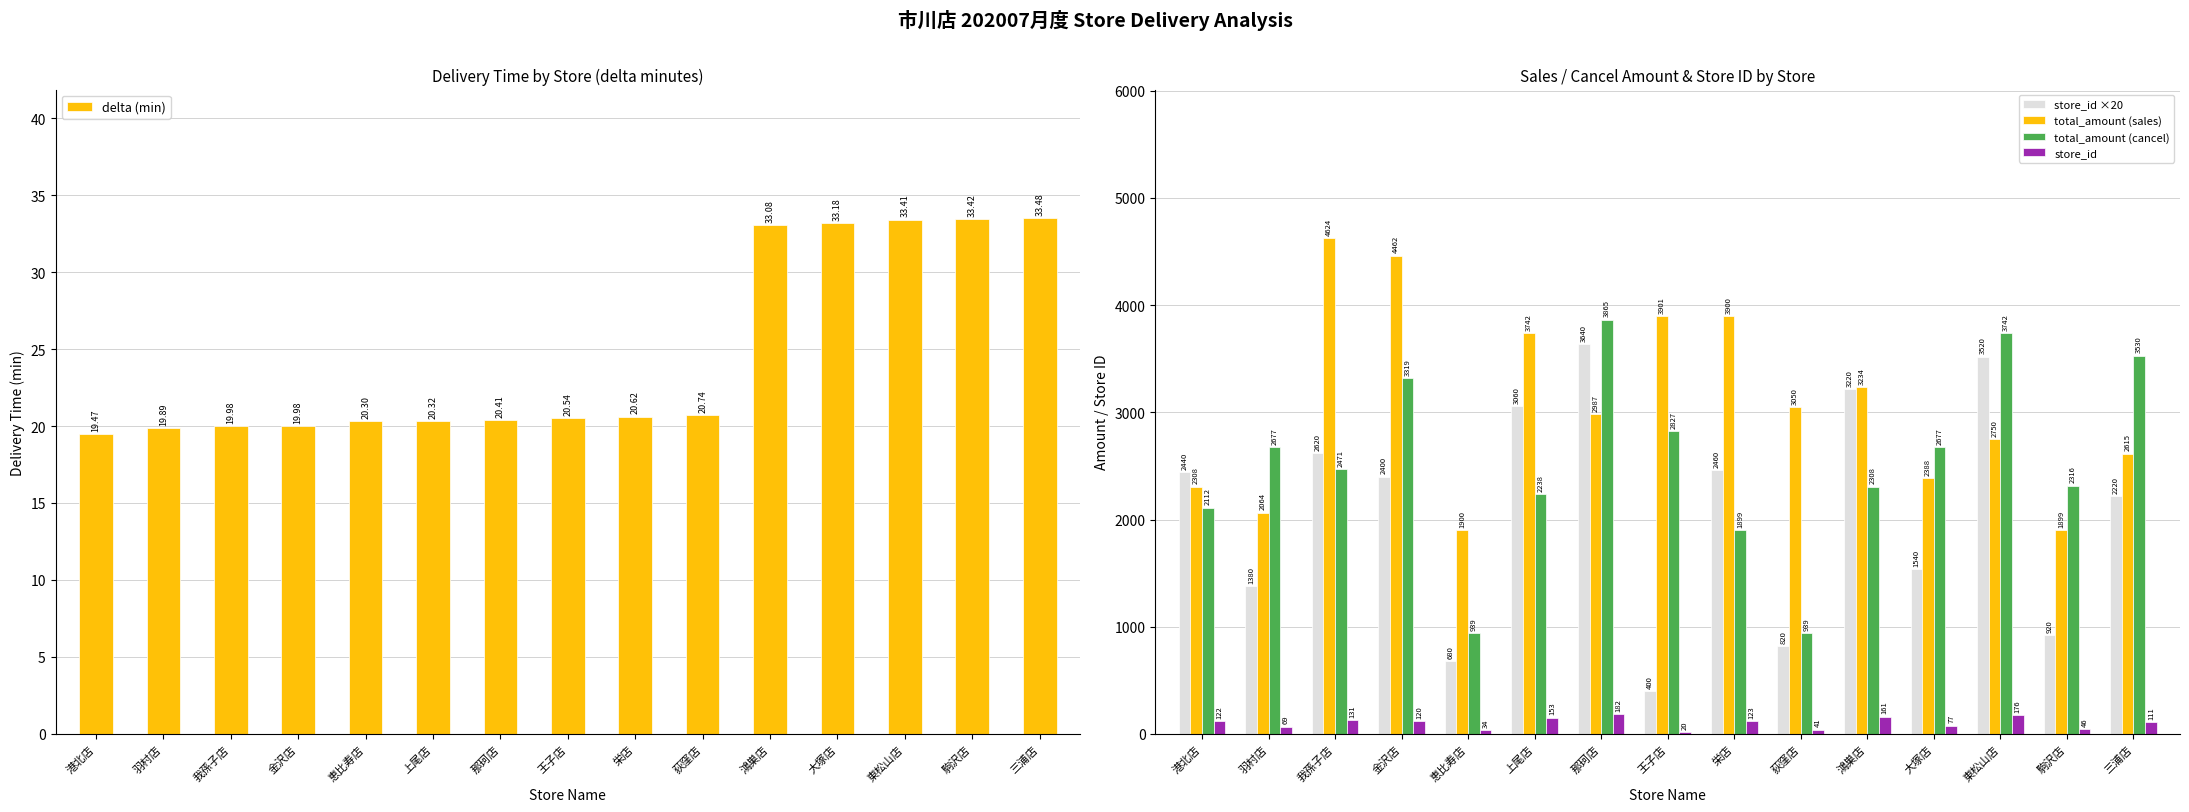

What is the minimum value for delta (min)?

19.5